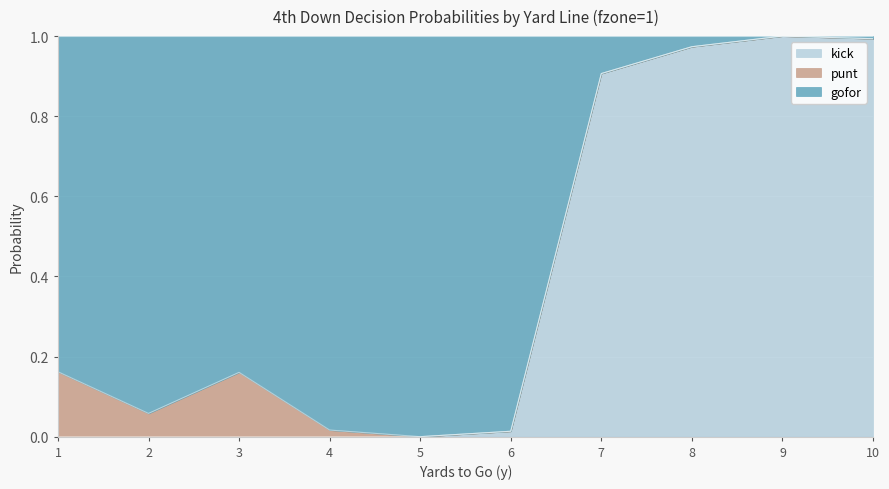

The kick series shows 0.6 at 5. True or false?

False